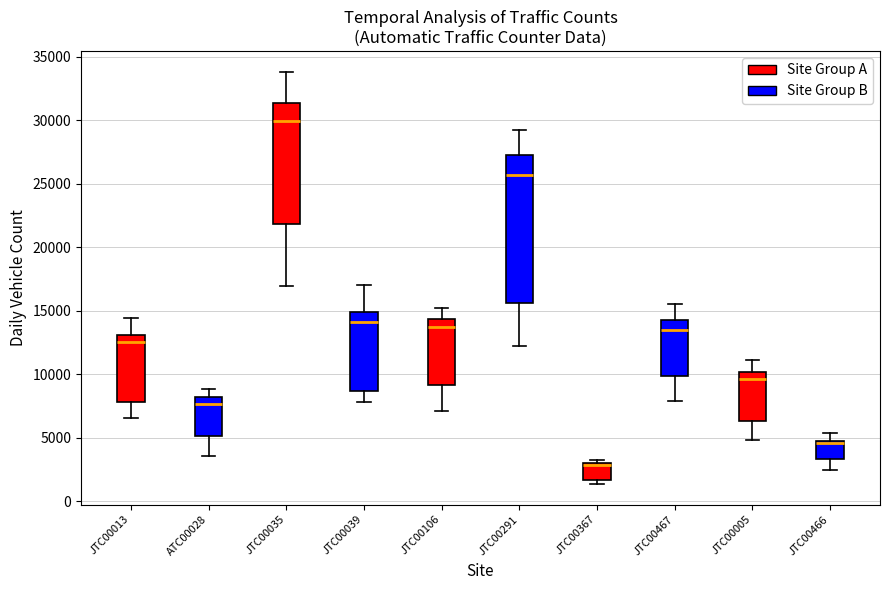

Where is the upper edge of the box for JTC00367 (Site Group A) on the y-axis? The values are not printed on the chart, so give them approximately, as read against the axis.

3000